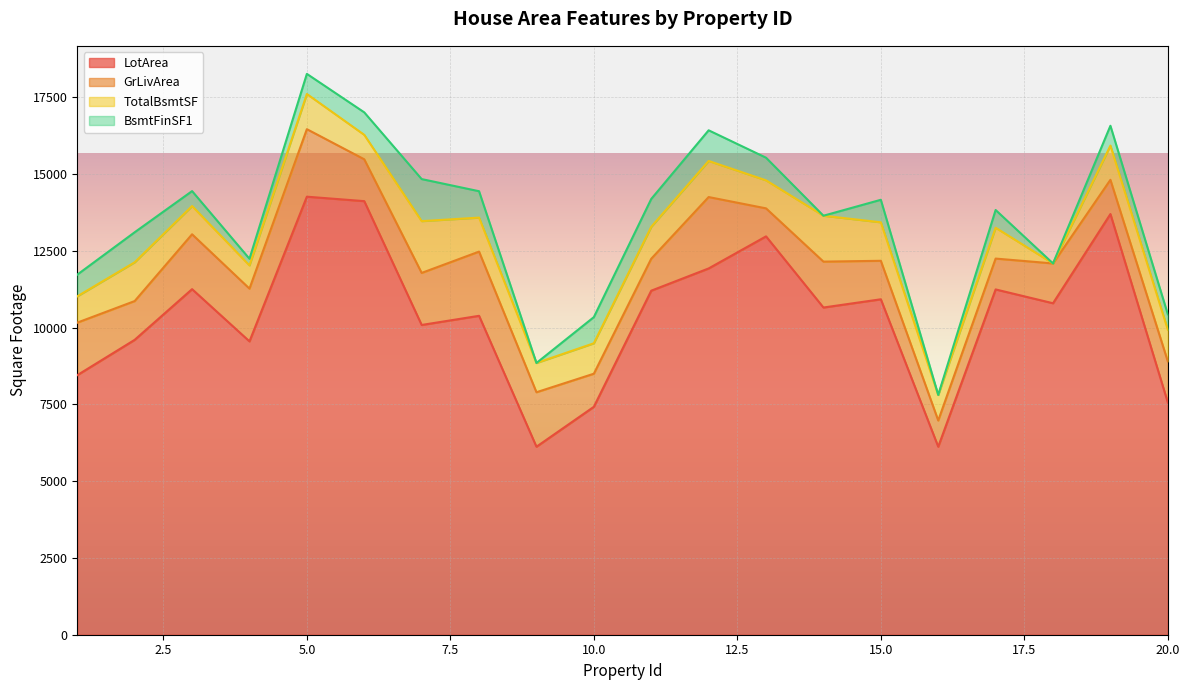

Rank the categories by BsmtFinSF1 value from highest to lowest.

7, 12, 2, 11, 8, 10, 13, 15, 6, 1, 5, 19, 17, 20, 3, 4, 9, 14, 16, 18